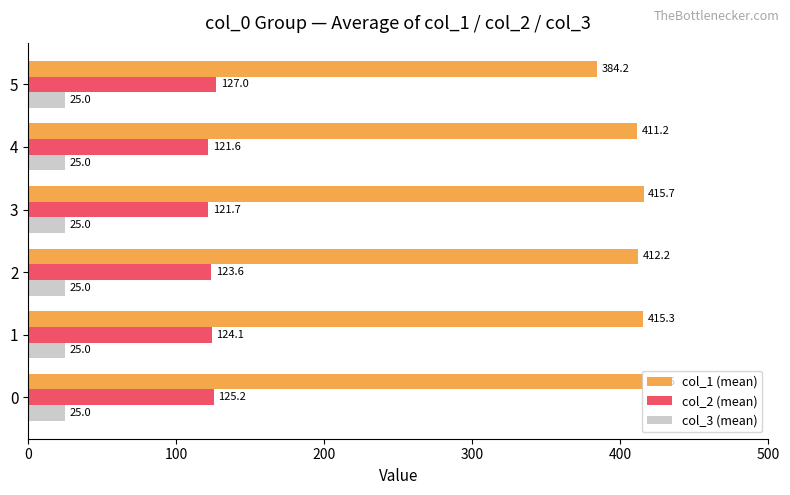

The value of col_1 (mean) at 4 is 411.2. True or false?

True